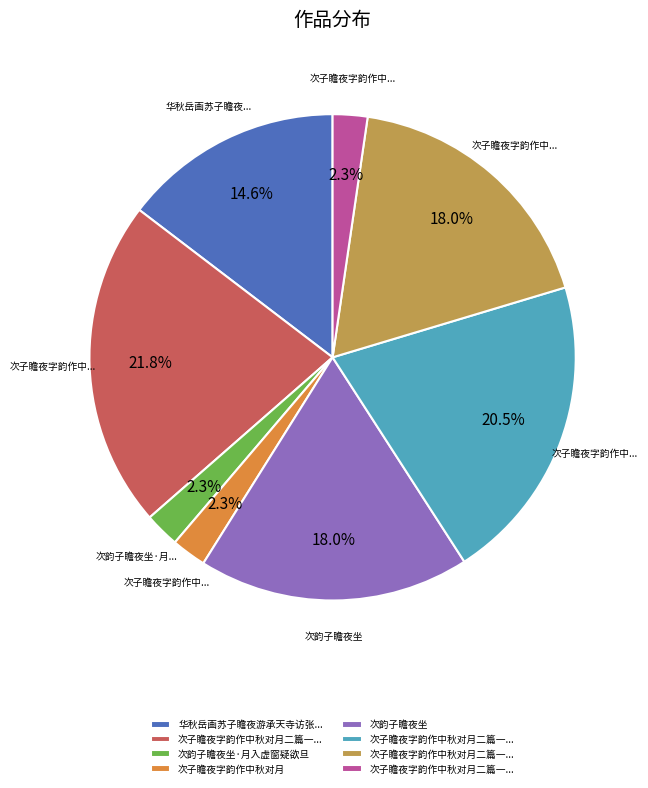

Does any single category account for the majority?

No